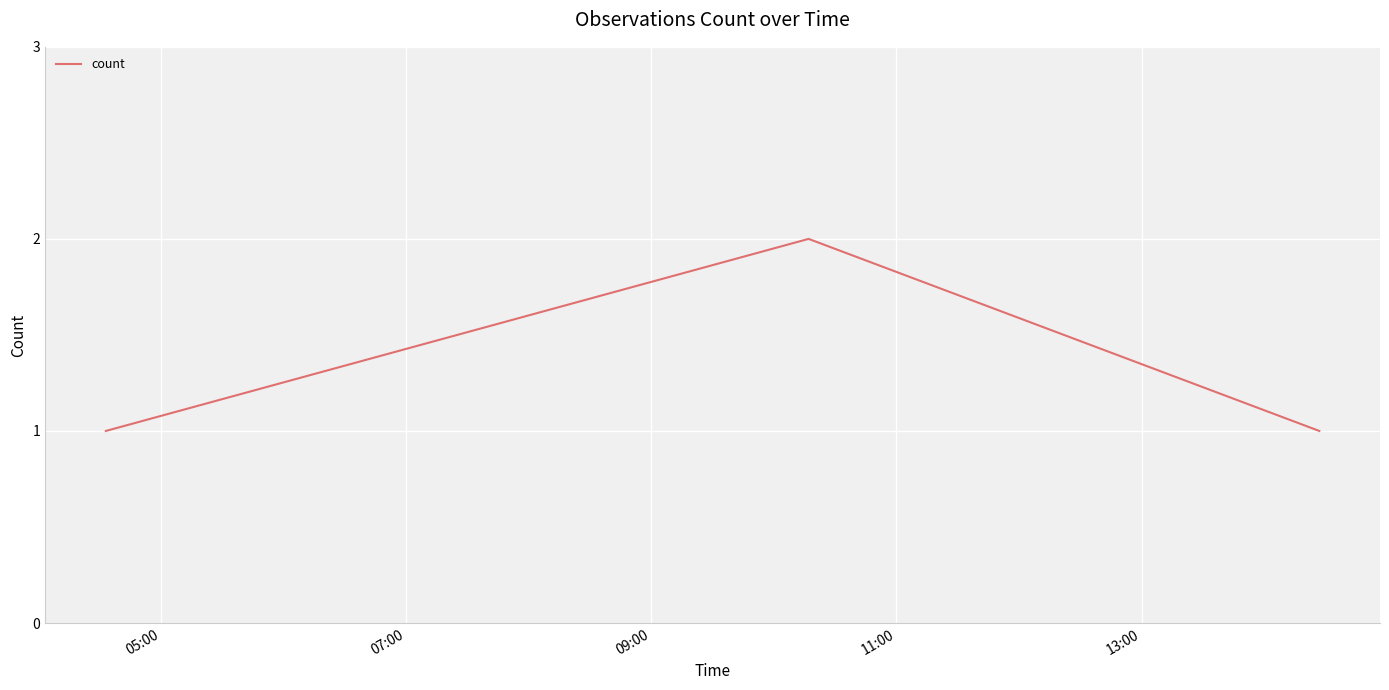

Count the number of data series in this chart.

1